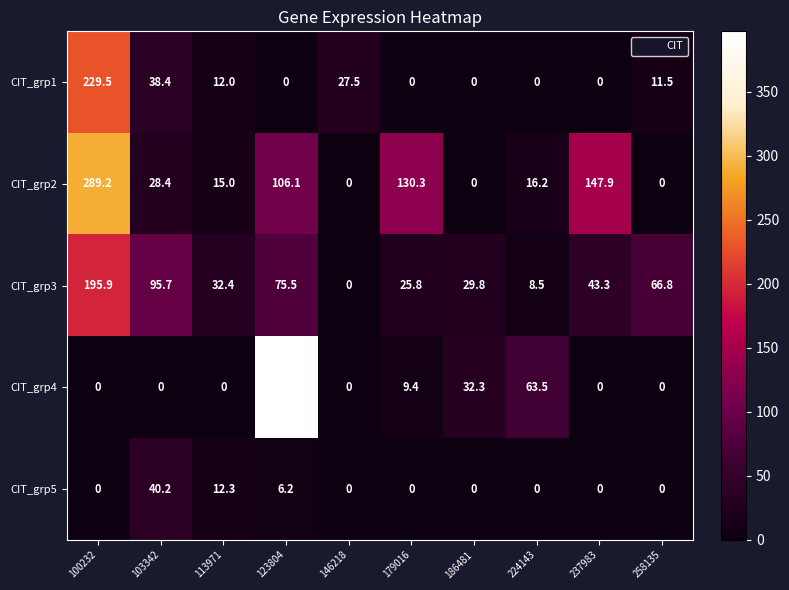

Rank the series by their maximum value, from highest to lowest.

CIT_grp4, CIT_grp2, CIT_grp1, CIT_grp3, CIT_grp5